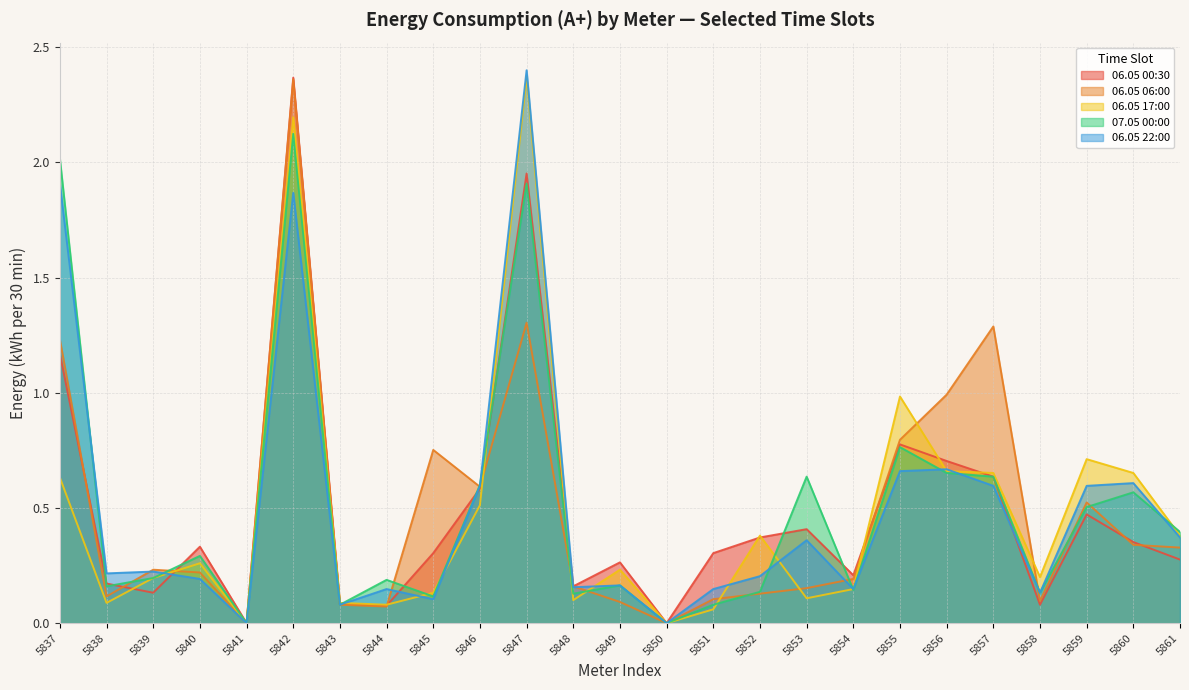

Is the value of 06.05 22:00 at 5842 greater than the value of 06.05 17:00 at 5852?

Yes